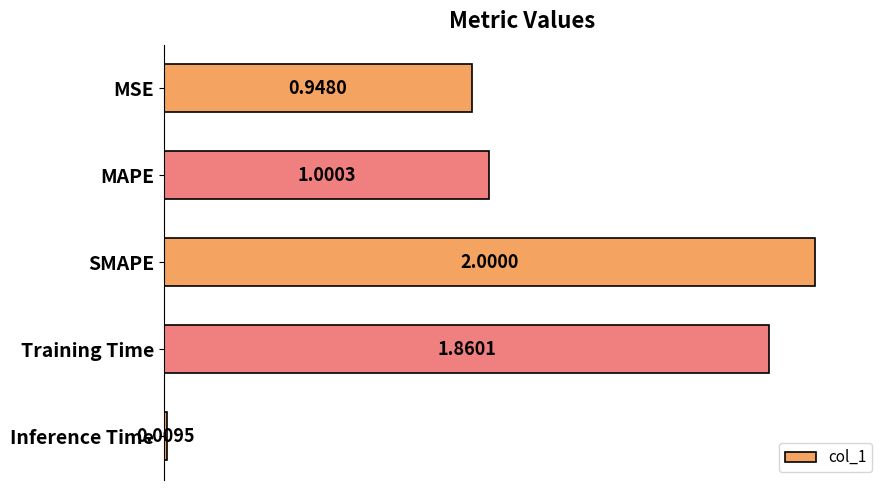

What is the average value?

1.2